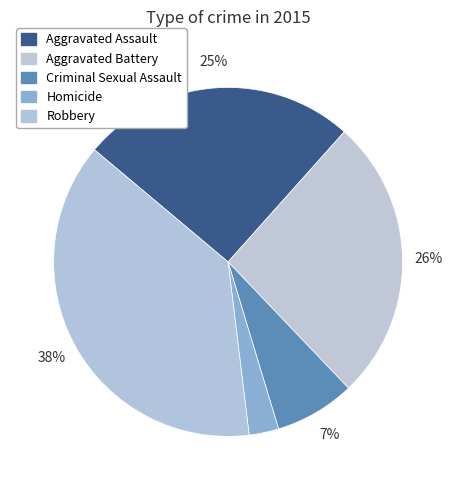

Is the sum of Aggravated Assault and Robbery greater than half?

Yes